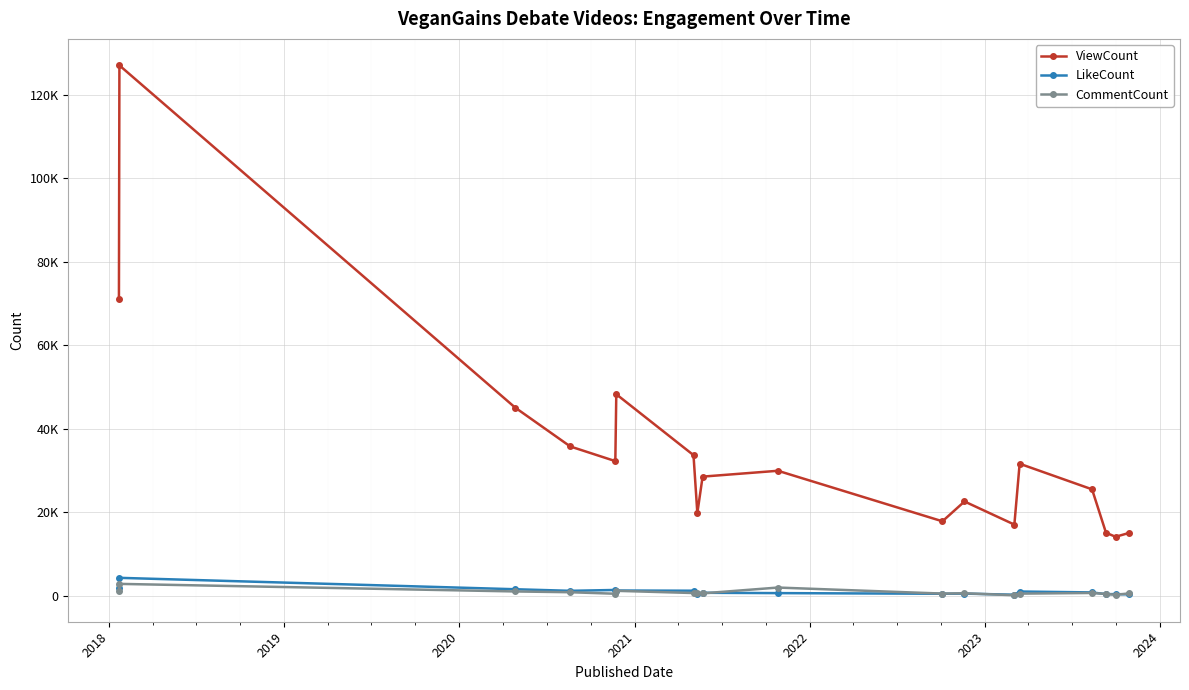

What are all the series names shown in the legend?

ViewCount, LikeCount, CommentCount